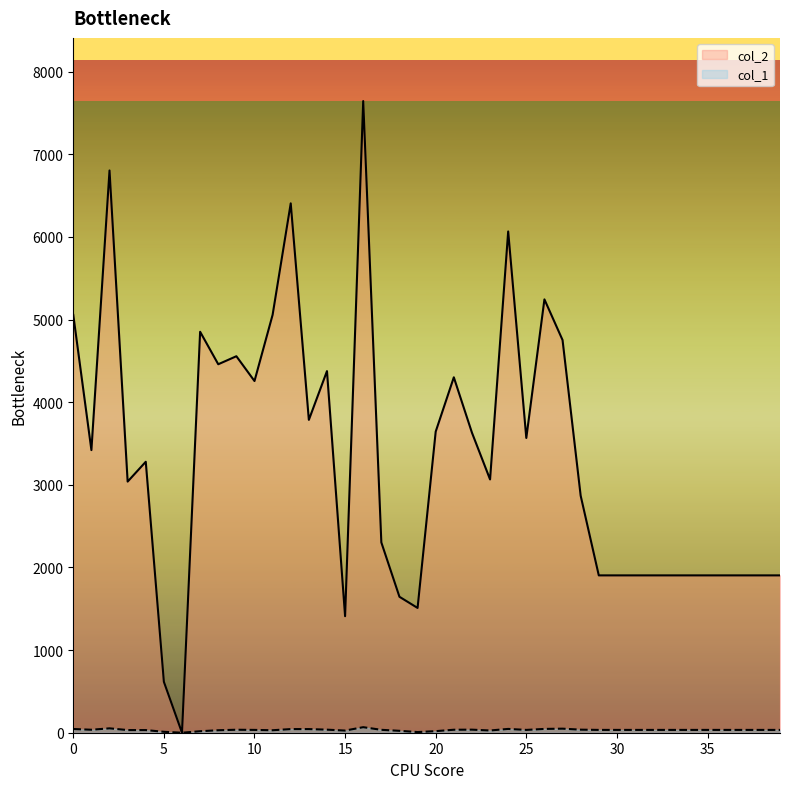

How many lines are shown in the chart?

2